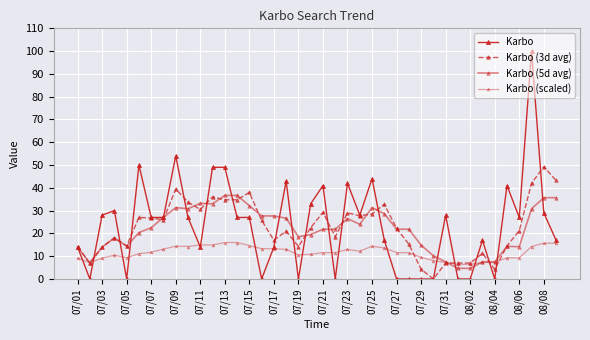

Between which two adjacent categories do Karbo and Karbo (scaled) first intersect?

07/01 and 07/03